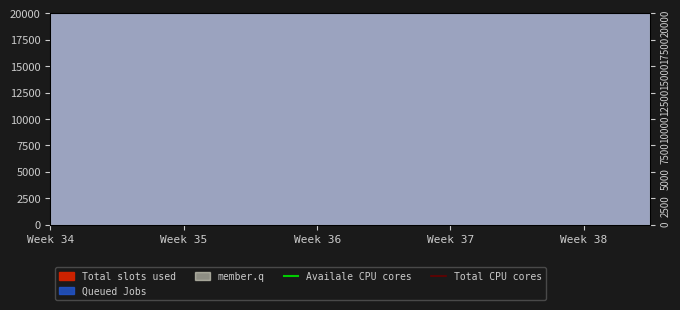

True or false: Total CPU cores has a value of 8400000 at Week 34.

True